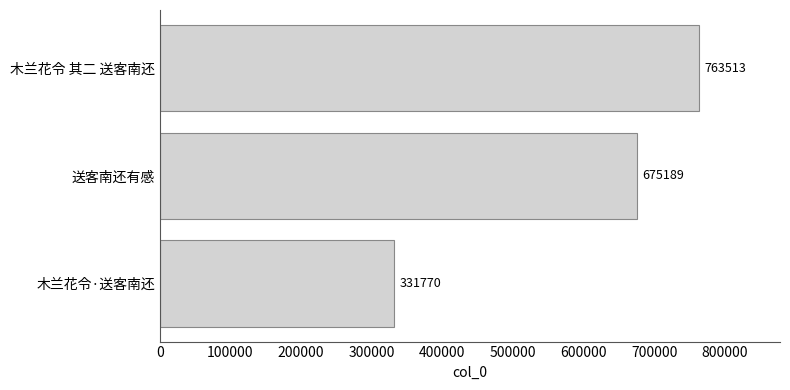

List the labels in order of value, largest first.

木兰花令 其二 送客南还, 送客南还有感, 木兰花令·送客南还